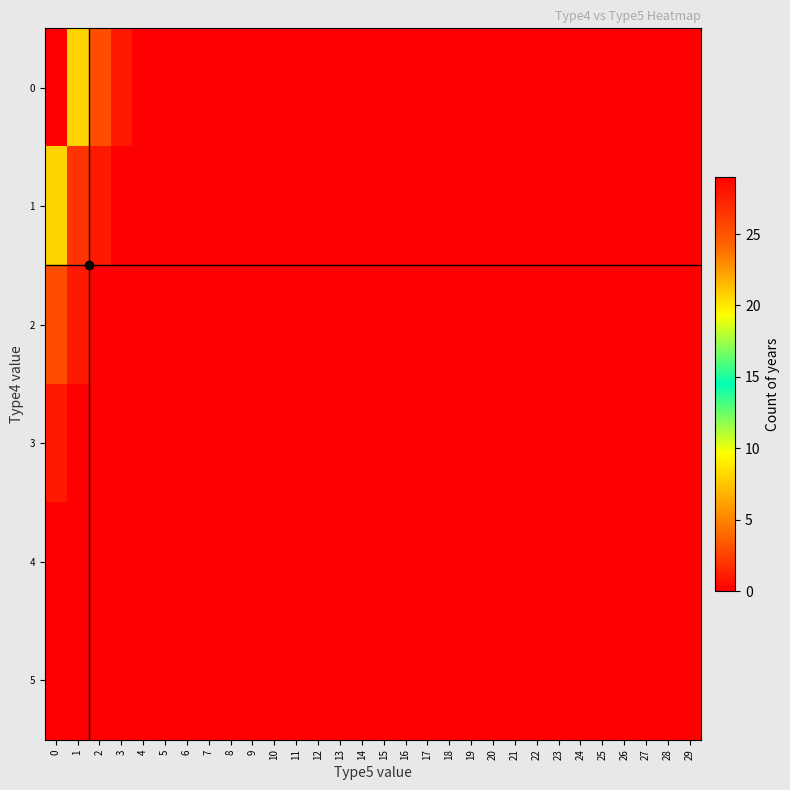

At how many categories does at least one series exceed 23?

1